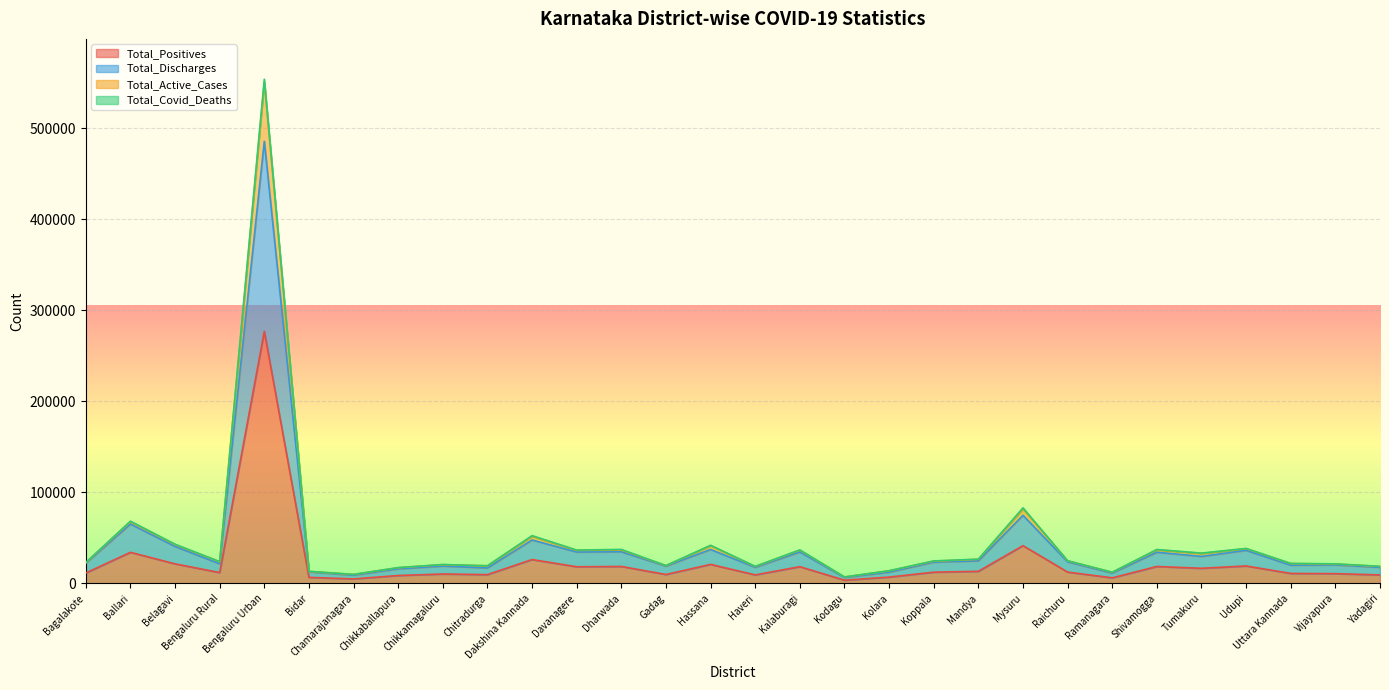

Reading left to right, extract all data points from this chart.

Total_Positives: Bagalakote=11488	Ballari=34205	Belagavi=21544	Bengaluru Rural=11987	Bengaluru Urban=276934	Bidar=6675	Chamarajanagara=4990	Chikkaballapura=8711	Chikkamagaluru=10402	Chitradurga=9707	Dakshina Kannada=26264	Davanagere=18332	Dharwada=18684	Gadag=9842	Hassana=20958	Haveri=9395	Kalaburagi=18430	Kodagu=3592	Kolara=6989	Koppala=12384	Mandya=13342	Mysuru=41523	Raichuru=12497	Ramanagara=6171	Shivamogga=18650	Tumakuru=16662	Udupi=19224	Uttara Kannada=11001	Vijayapura=10769	Yadagiri=9398
Total_Discharges: Bagalakote=22242	Ballari=65262	Belagavi=40641	Bengaluru Rural=21587	Bengaluru Urban=485636	Bidar=12806	Chamarajanagara=9071	Chikkaballapura=16054	Chikkamagaluru=19132	Chitradurga=17011	Dakshina Kannada=47725	Davanagere=34535	Dharwada=34778	Gadag=19008	Hassana=37306	Haveri=17689	Kalaburagi=34567	Kodagu=6516	Kolara=12397	Koppala=23399	Mandya=24840	Mysuru=74821	Raichuru=23748	Ramanagara=11362	Shivamogga=34264	Tumakuru=29718	Udupi=36365	Uttara Kannada=20039	Vijayapura=20441	Yadagiri=17704
Total_Active_Cases: Bagalakote=22859	Ballari=67920	Belagavi=42772	Bengaluru Rural=23872	Bengaluru Urban=550547	Bidar=13184	Chamarajanagara=9882	Chikkaballapura=17331	Chikkamagaluru=20676	Chitradurga=19373	Dakshina Kannada=51926	Davanagere=36417	Dharwada=36850	Gadag=19547	Hassana=41584	Haveri=18616	Kalaburagi=36566	Kodagu=7135	Kolara=13868	Koppala=24515	Mandya=26565	Mysuru=82171	Raichuru=24852	Ramanagara=12286	Shivamogga=36983	Tumakuru=33037	Udupi=38283	Uttara Kannada=21873	Vijayapura=21364	Yadagiri=18739
Total_Covid_Deaths: Bagalakote=22976	Ballari=68410	Belagavi=43088	Bengaluru Rural=23974	Bengaluru Urban=553867	Bidar=13346	Chamarajanagara=9969	Chikkaballapura=17421	Chikkamagaluru=20804	Chitradurga=19414	Dakshina Kannada=52526	Davanagere=36664	Dharwada=37368	Gadag=19684	Hassana=41916	Haveri=18790	Kalaburagi=36860	Kodagu=7184	Kolara=13978	Koppala=24768	Mandya=26684	Mysuru=83046	Raichuru=24994	Ramanagara=12342	Shivamogga=37300	Tumakuru=33324	Udupi=38448	Uttara Kannada=22002	Vijayapura=21538	Yadagiri=18796